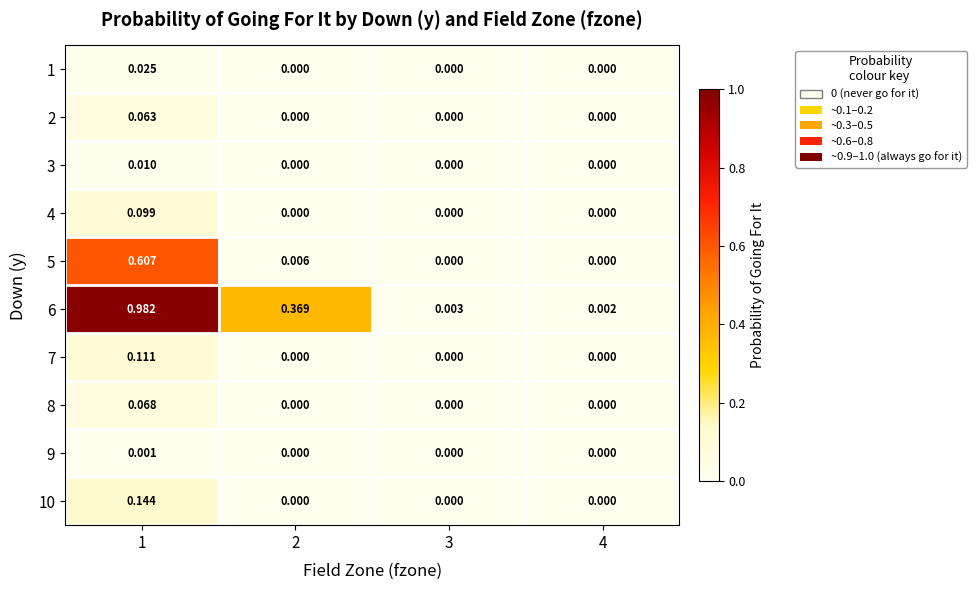

How many data points in 4 are above 0?

1